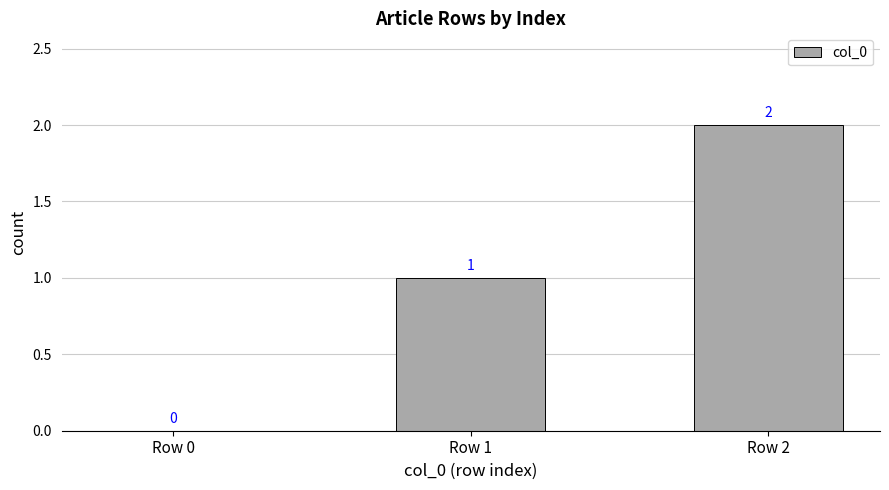

What is the difference between the values at Row 2 and Row 1?

1